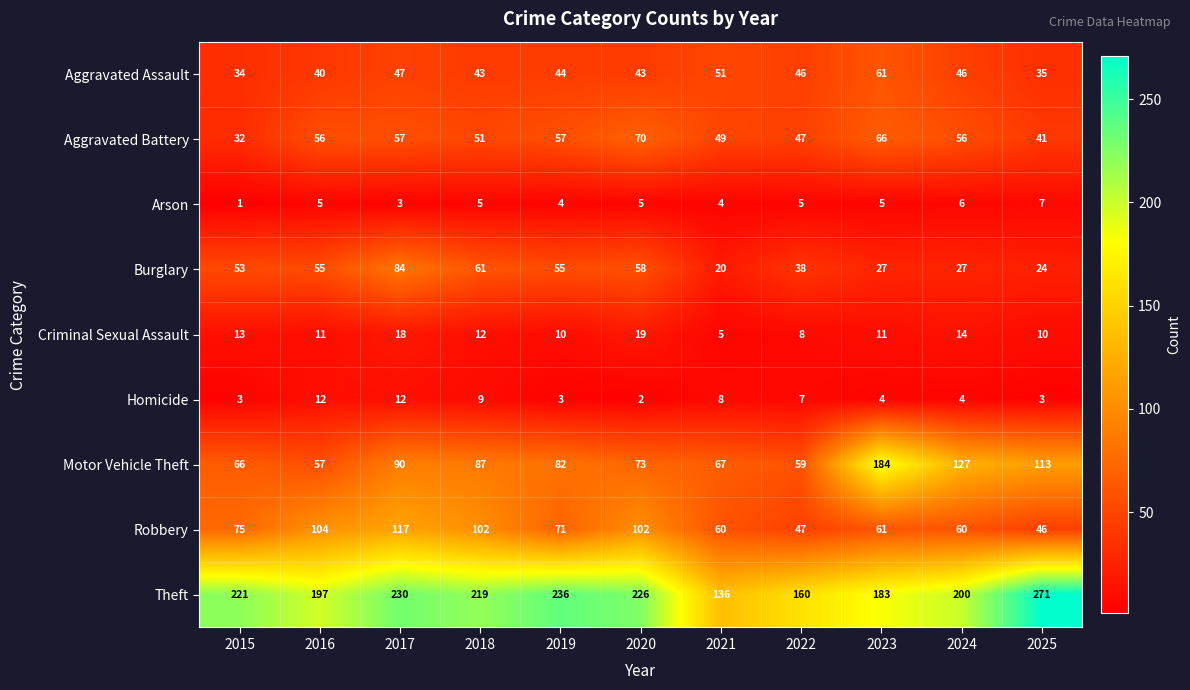

What is the minimum value shown in the chart?

1